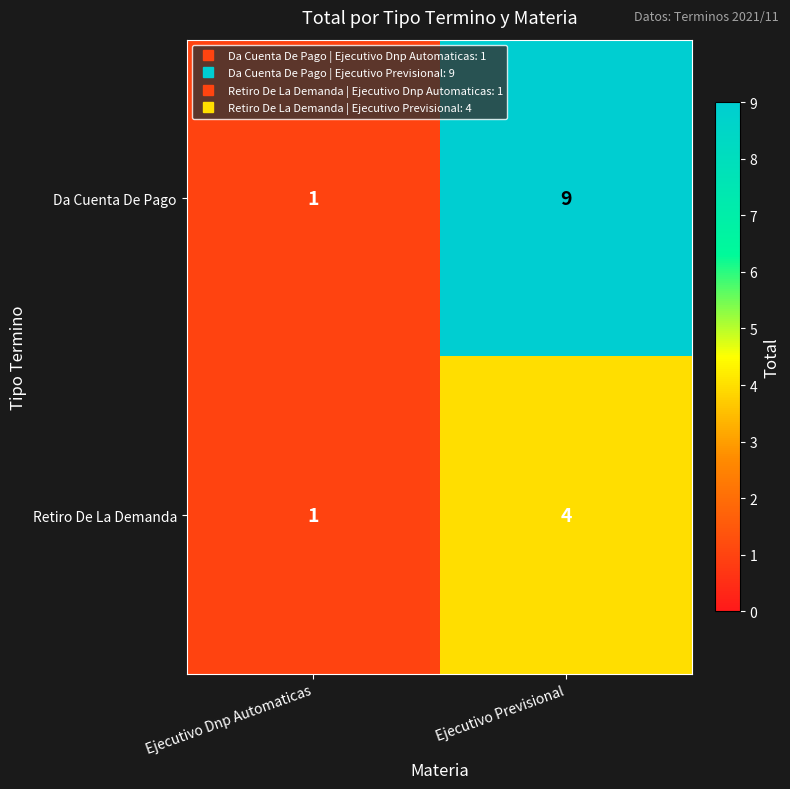

Reading left to right, what are all the values shown in this chart?

Da Cuenta De Pago: 1	9
Retiro De La Demanda: 1	4